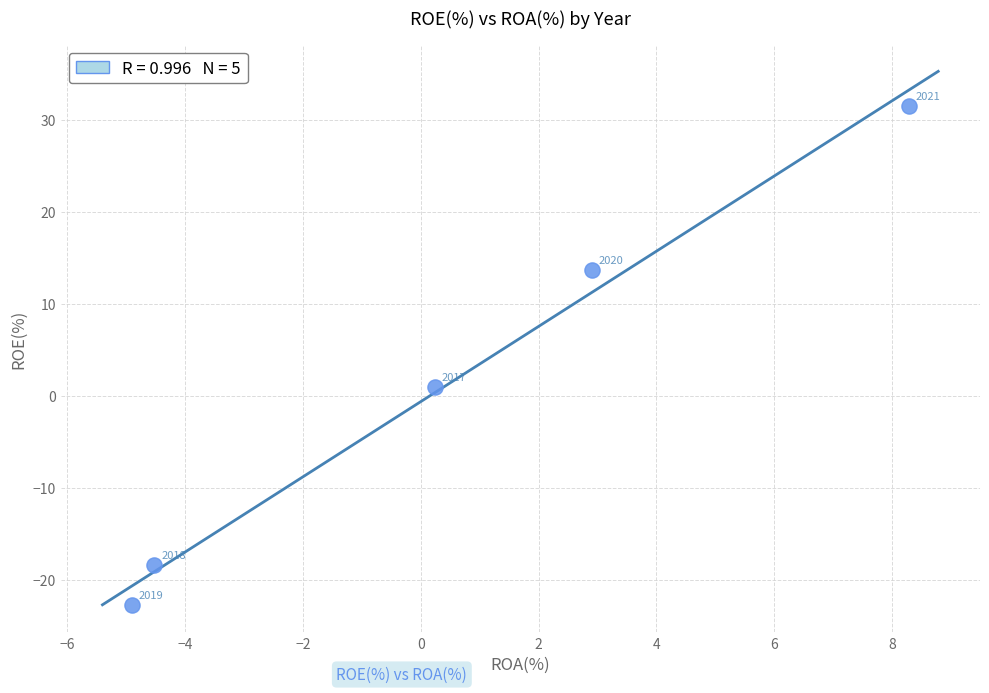

What is the range of Y values (max minus min)?

54.3